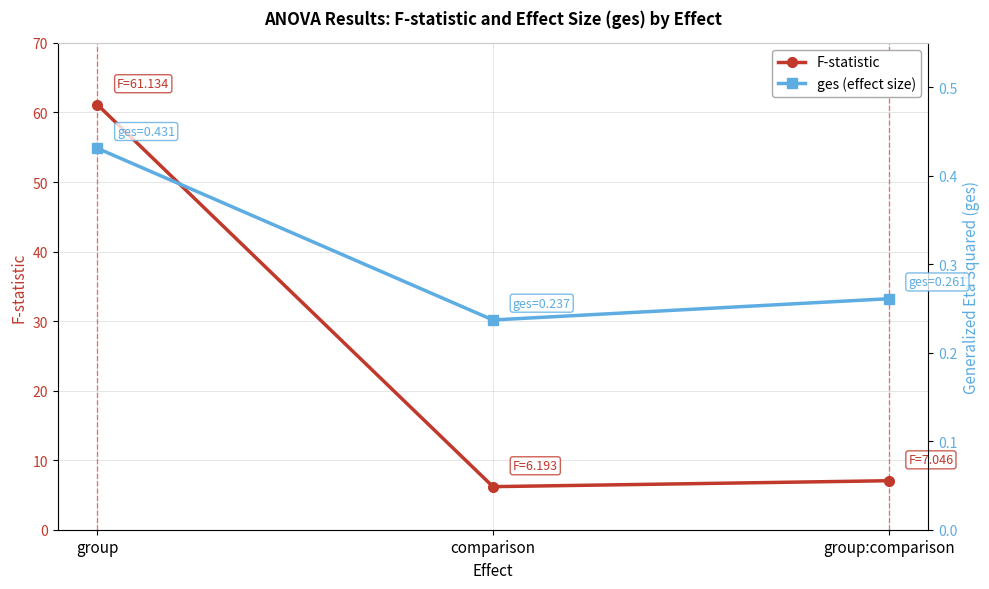

What is the spread (max minus min) of values at group?

60.7